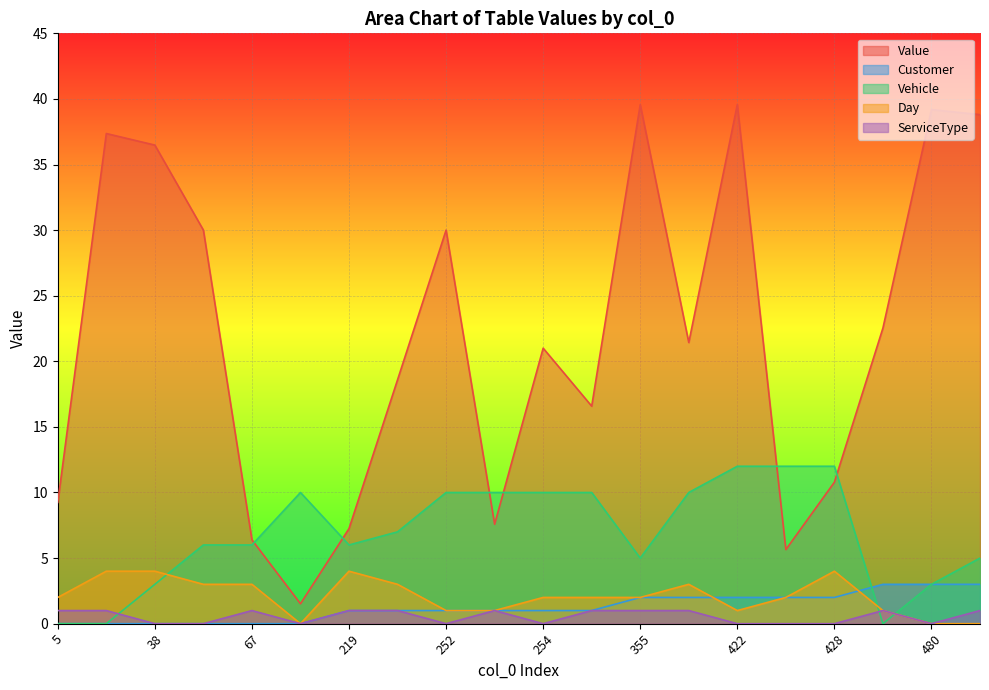

True or false: Vehicle has a value of 2.0 at 480.

False